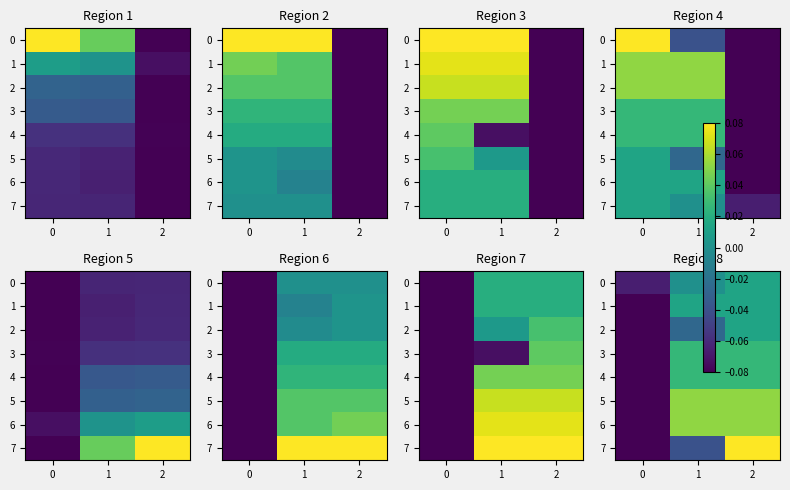

Count the 3 values in the range 0 to 1.

2